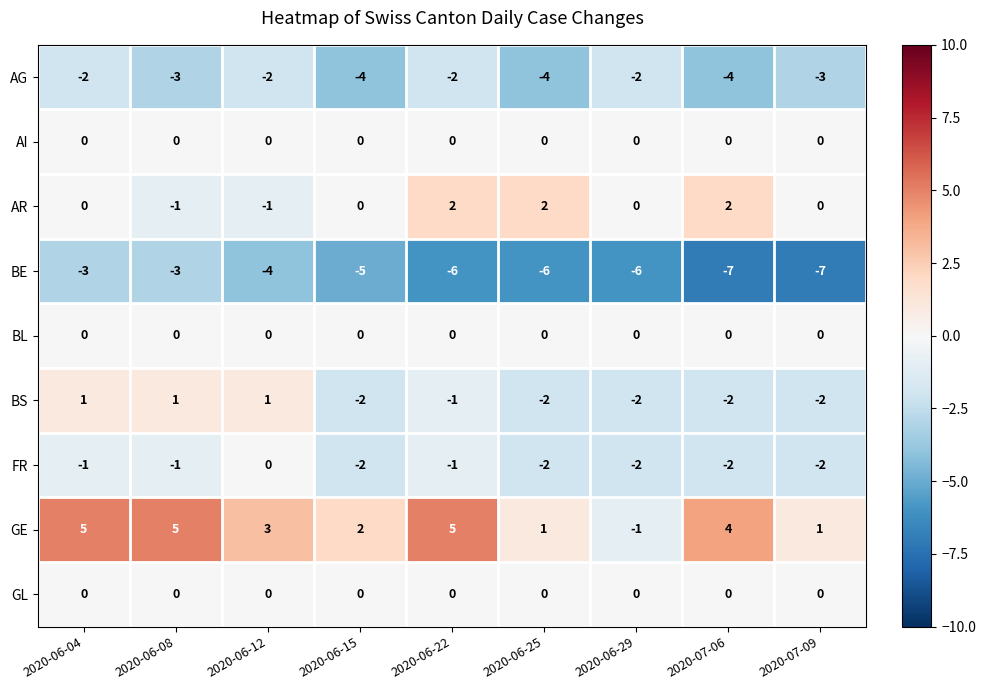

Which series has the largest range (max minus min)?

GE